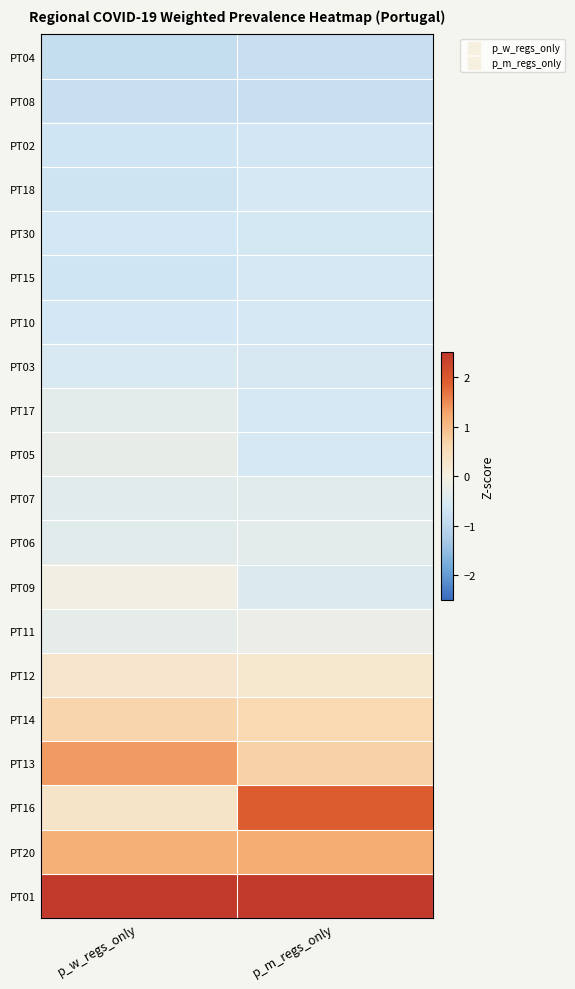

How many data points does each series have?

2